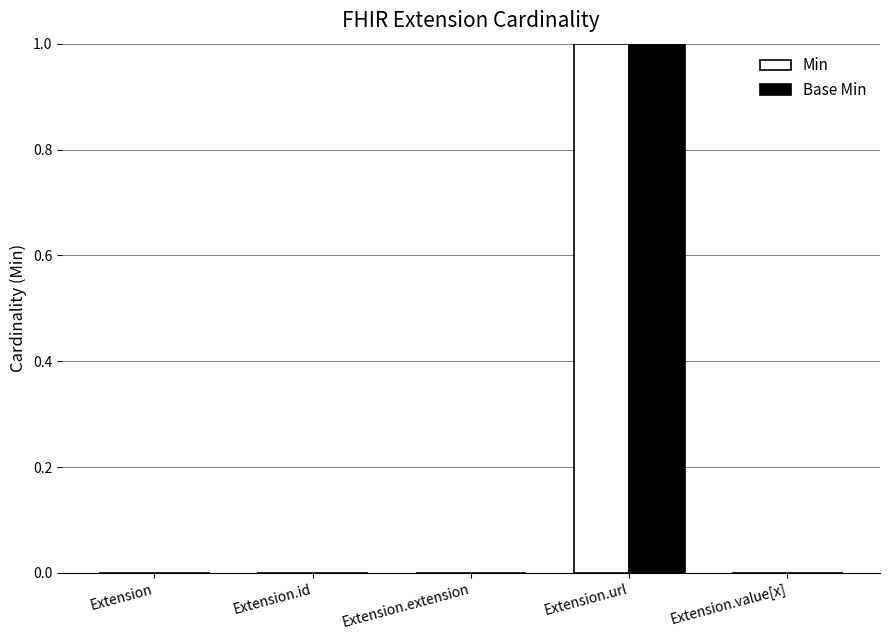

Count the number of data series in this chart.

2